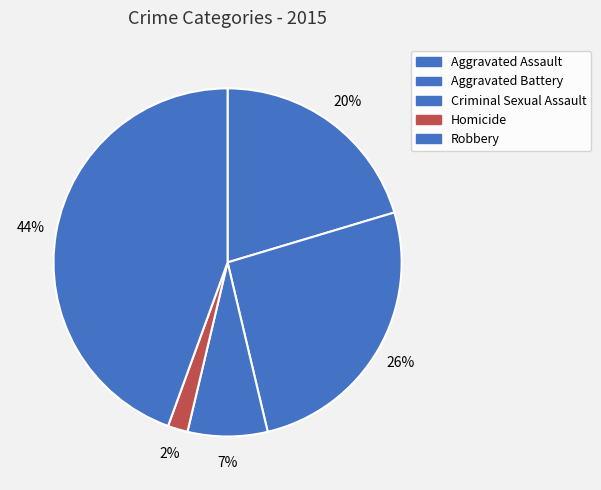

Which slice is the smallest?

Homicide